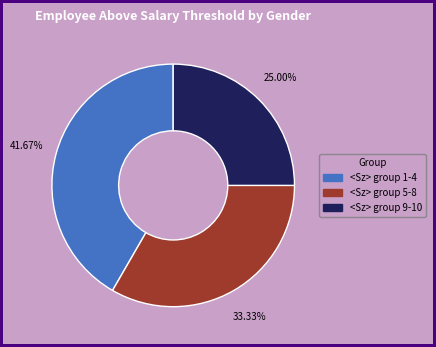

Which category has the smallest portion of the pie?

<Sz> group 9-10